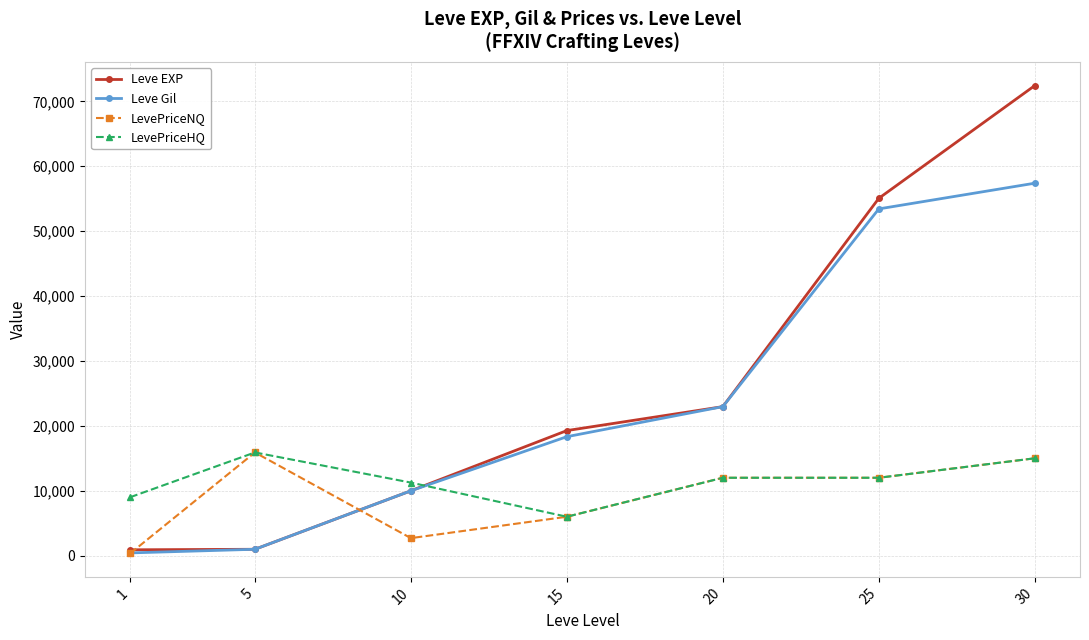

The LevePriceHQ series shows 6808 at 10. True or false?

False